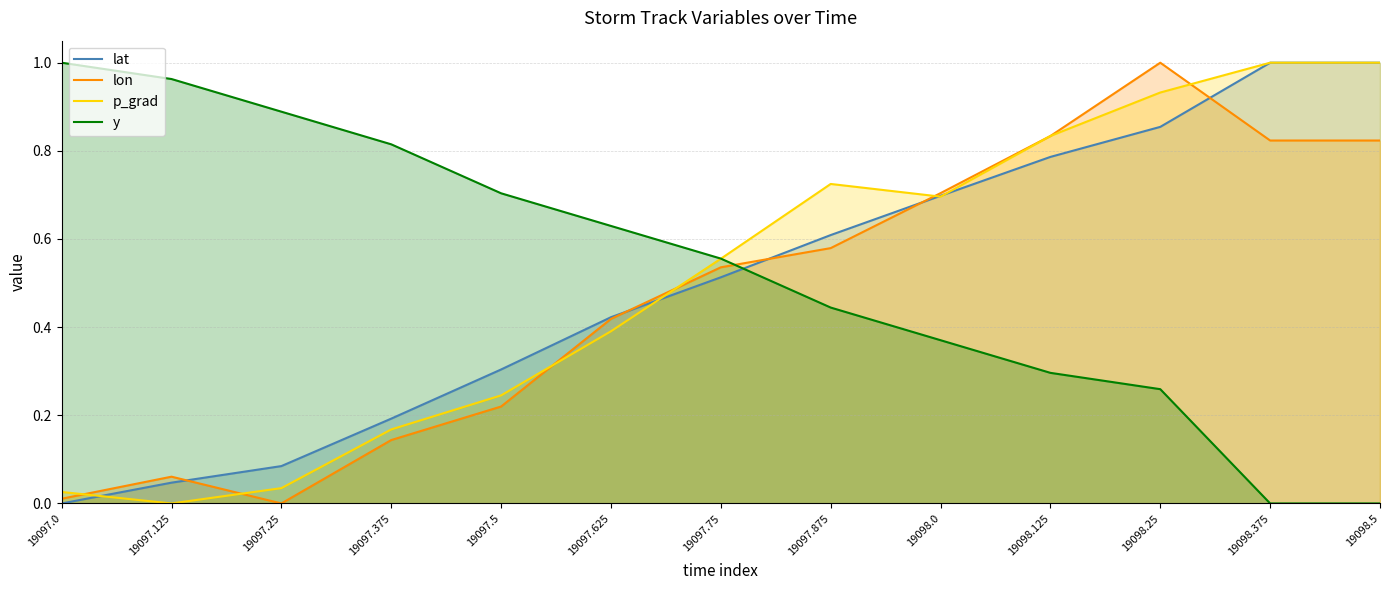

List the series in order of their peak value, highest first.

y, p_grad, lat, lon